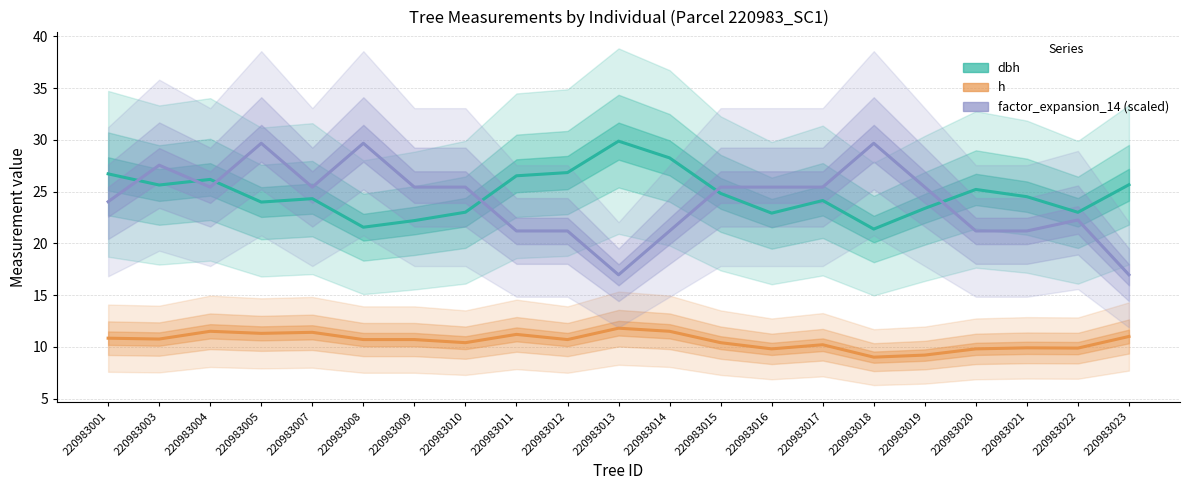

How many values in the dbh series are below 24?

8